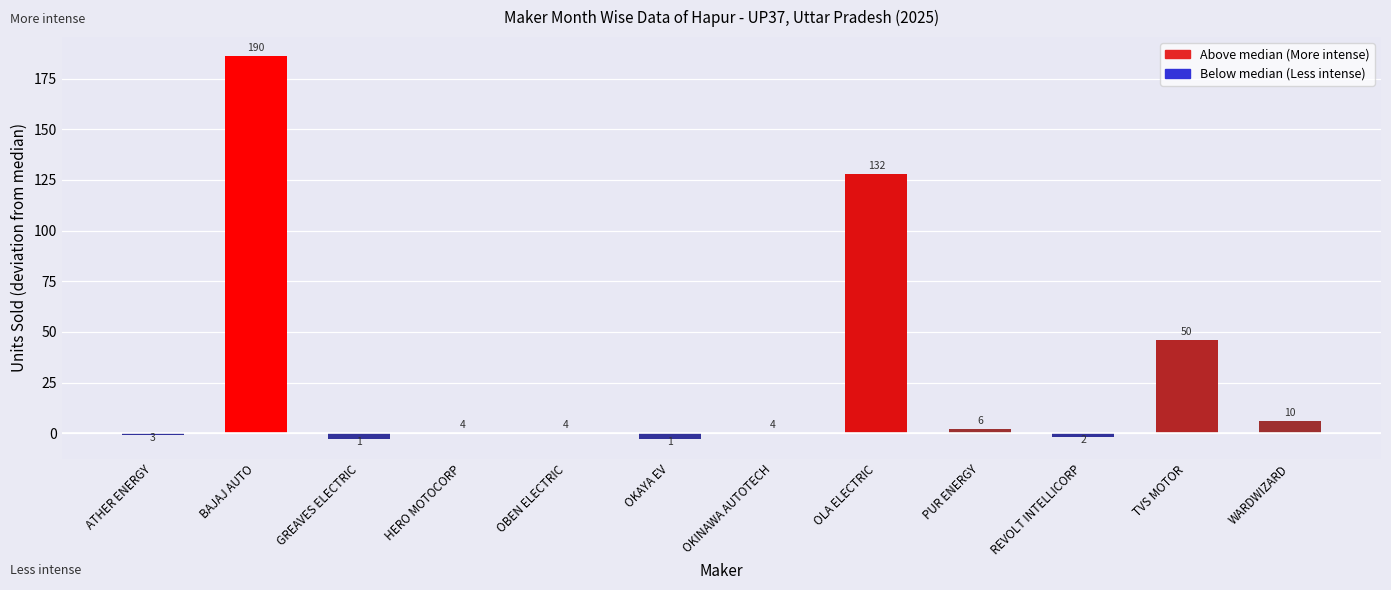

What is the difference between the second highest and minimum values?

131